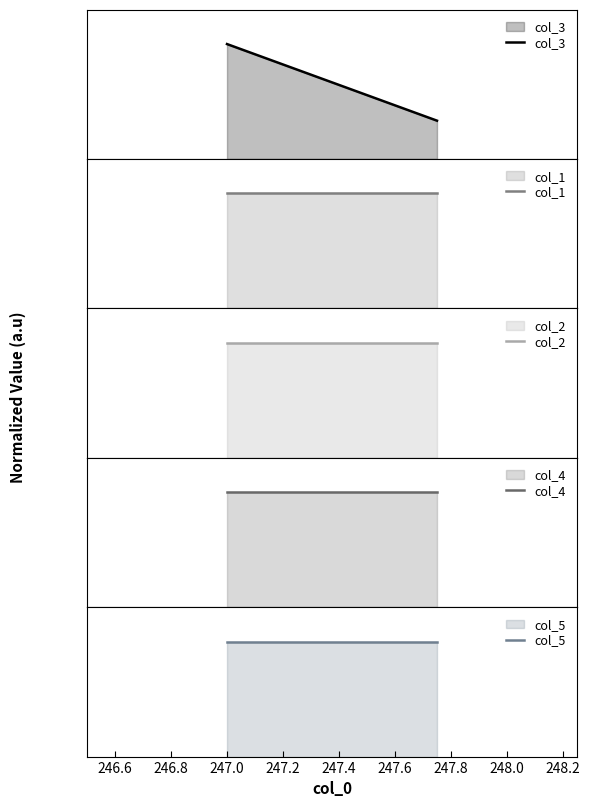

What are all the series names shown in the legend?

col_3, col_1, col_2, col_4, col_5